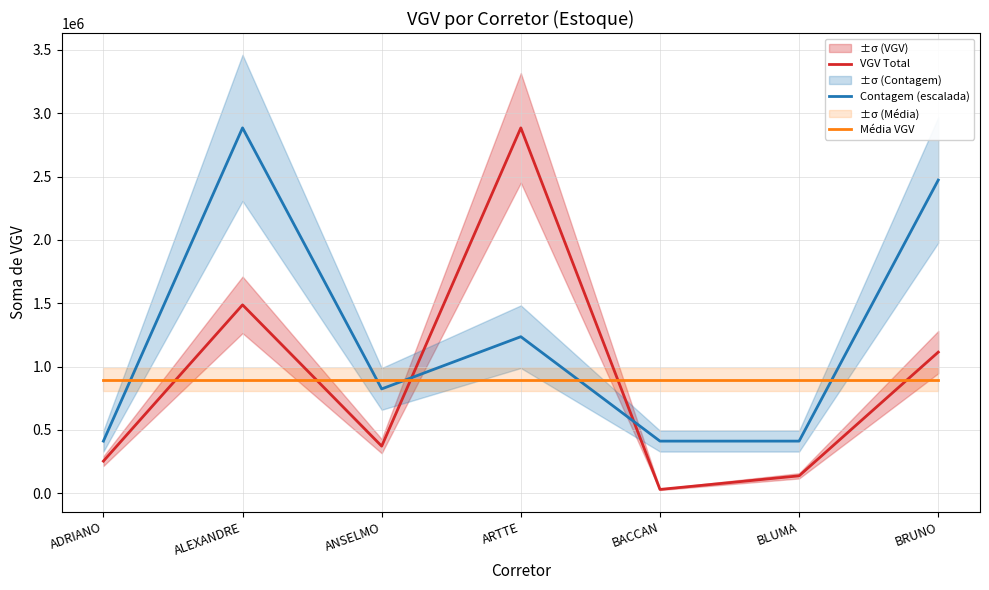

How many lines are shown in the chart?

3